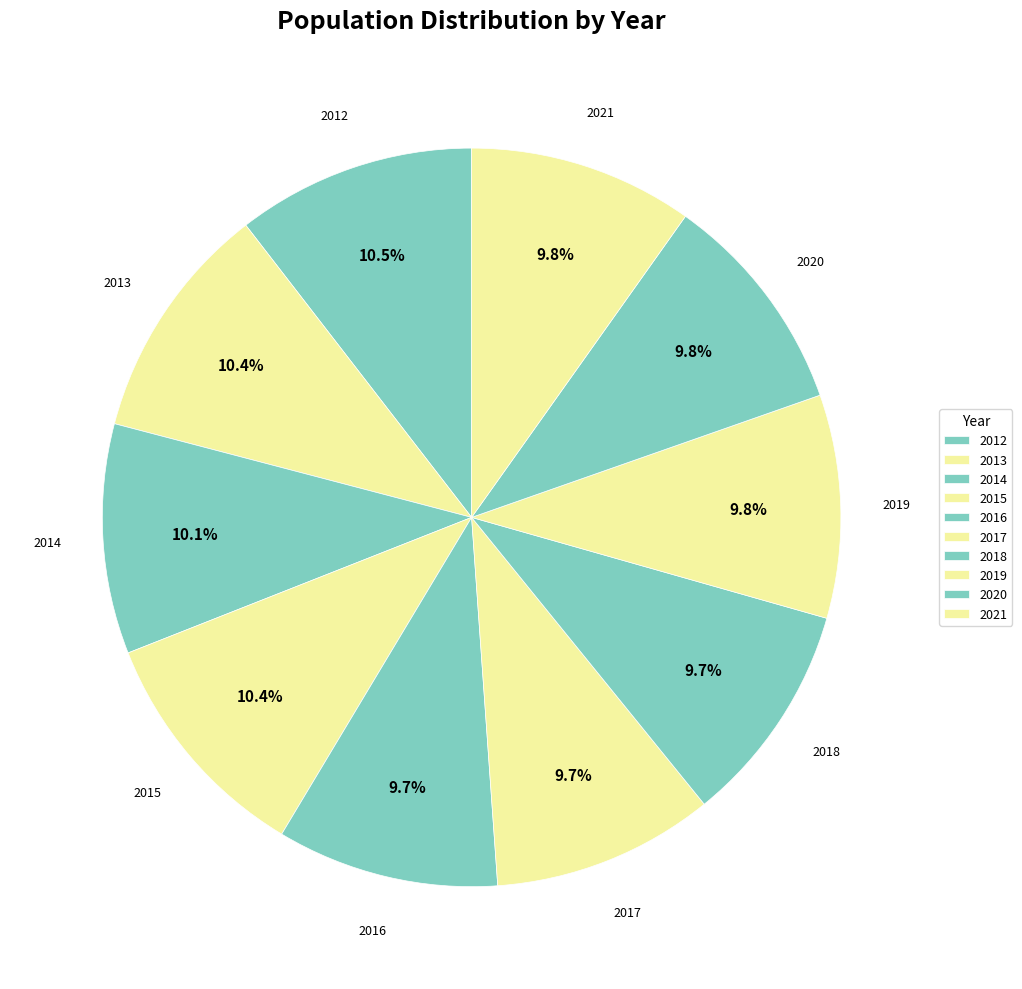

What percentage is NOT represented by 2021?

90.2%